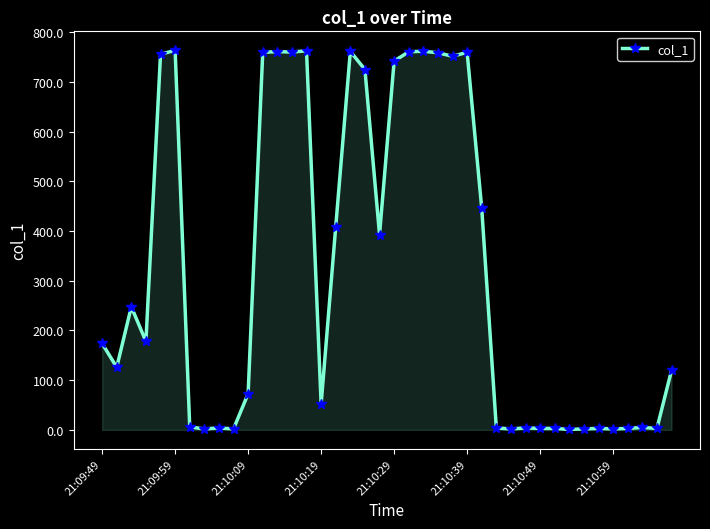

What is the value of the 22nd point from the left?

760.5